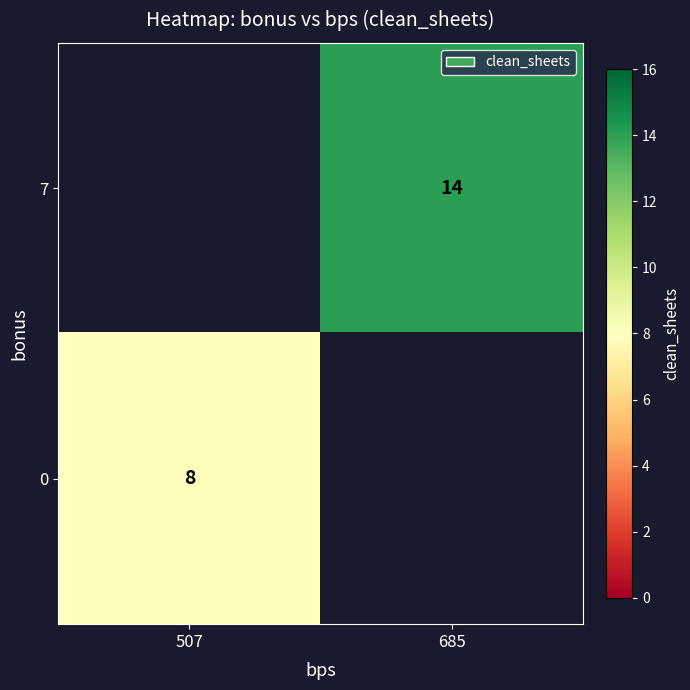

How many data points does each series have?

2